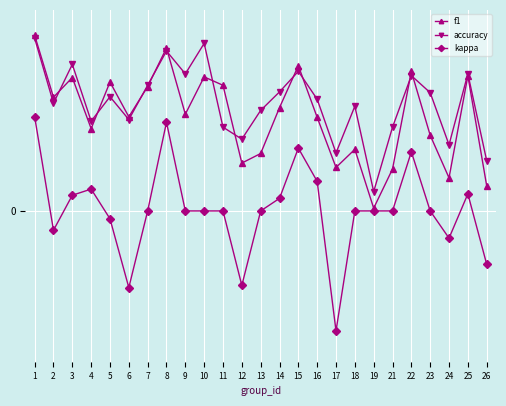

What are all the series names shown in the legend?

f1, accuracy, kappa